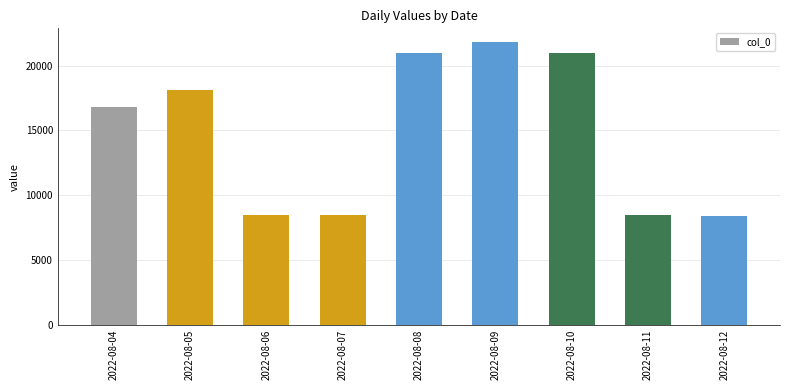

Reading left to right, extract all data points from this chart.

16800	18150	8500	8500	21000	21780	21000	8500	8400